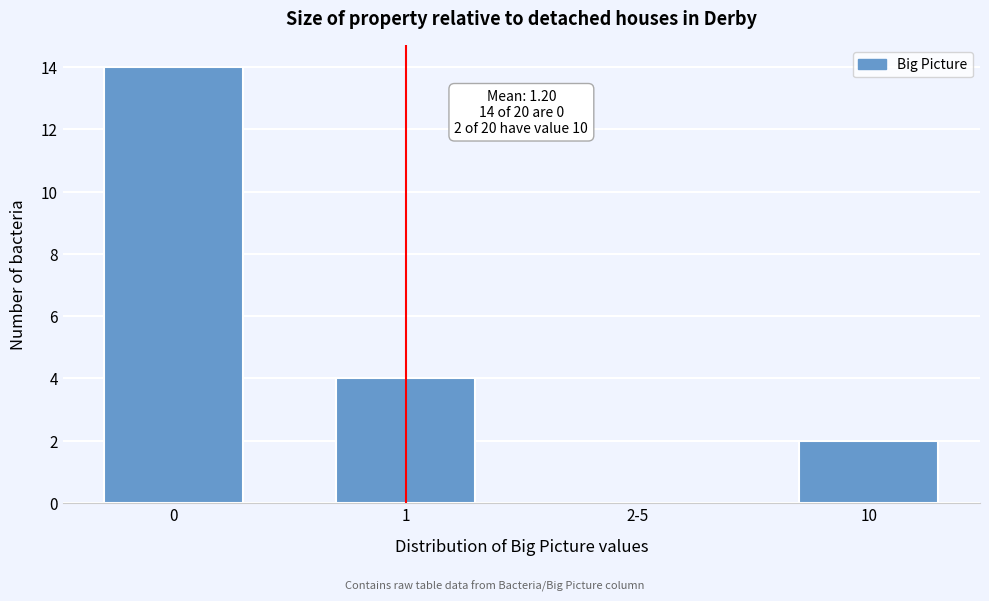

Reading left to right, what are all the values shown in this chart?

0=14	1=4	2-5=0	10=2